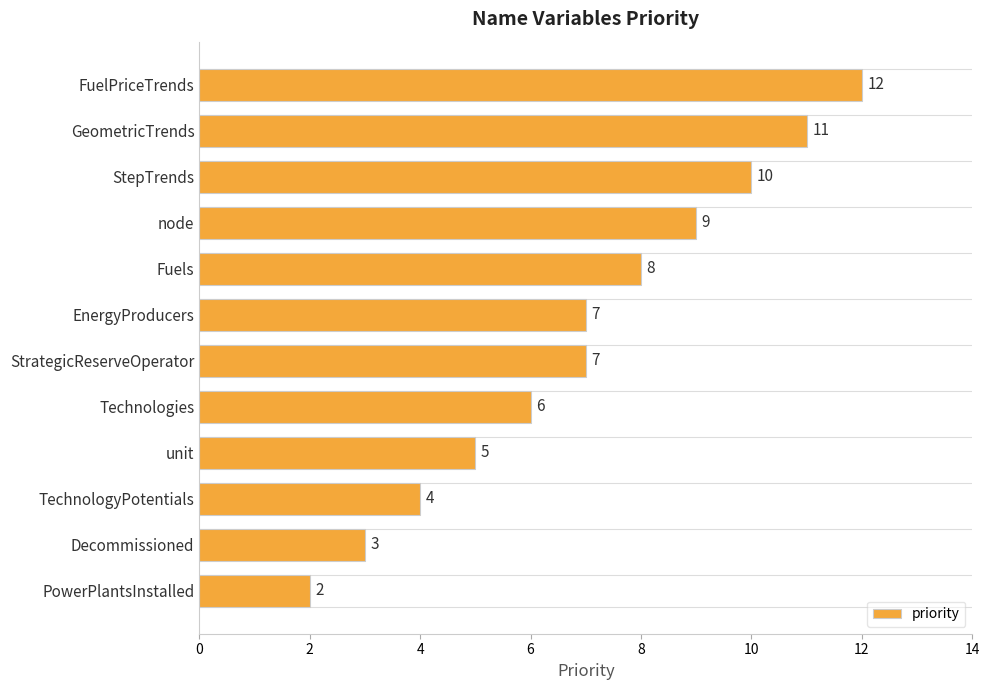

What is the minimum value shown in the chart?

2